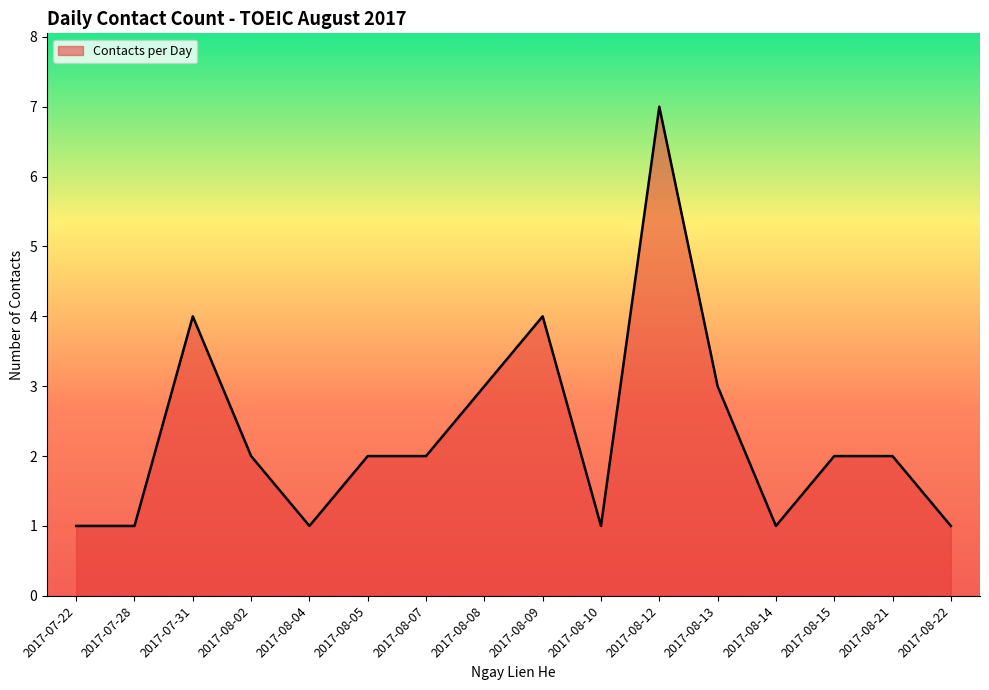

Which label corresponds to the largest value in the chart?

2017-08-12